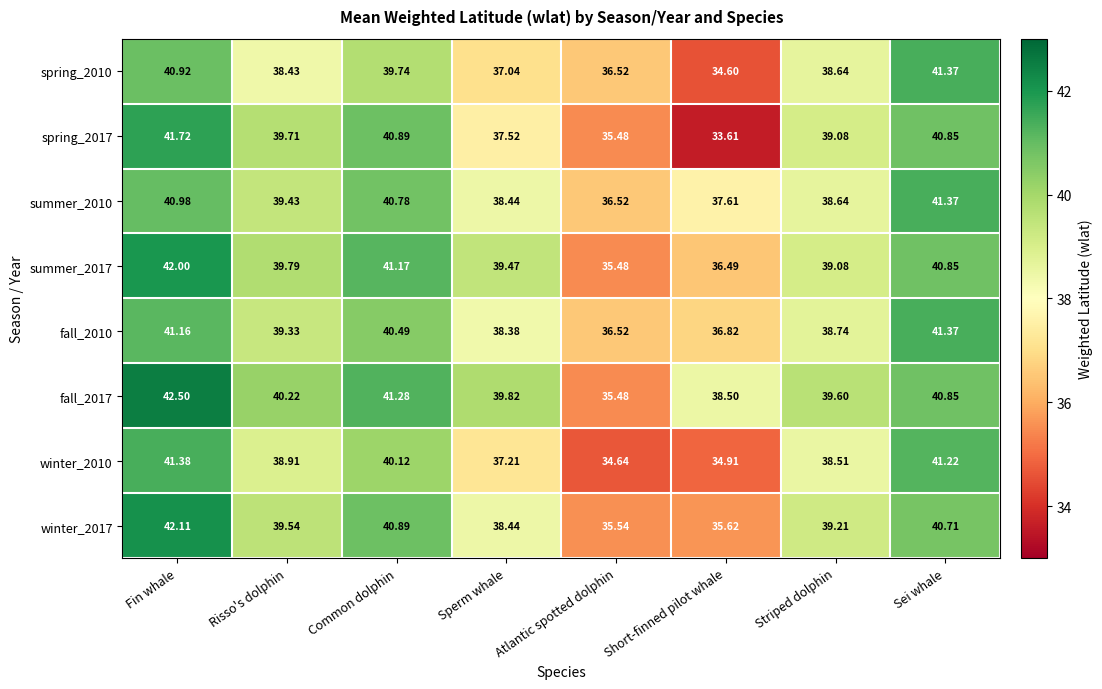

Which label corresponds to the largest value in the chart?

Fin whale